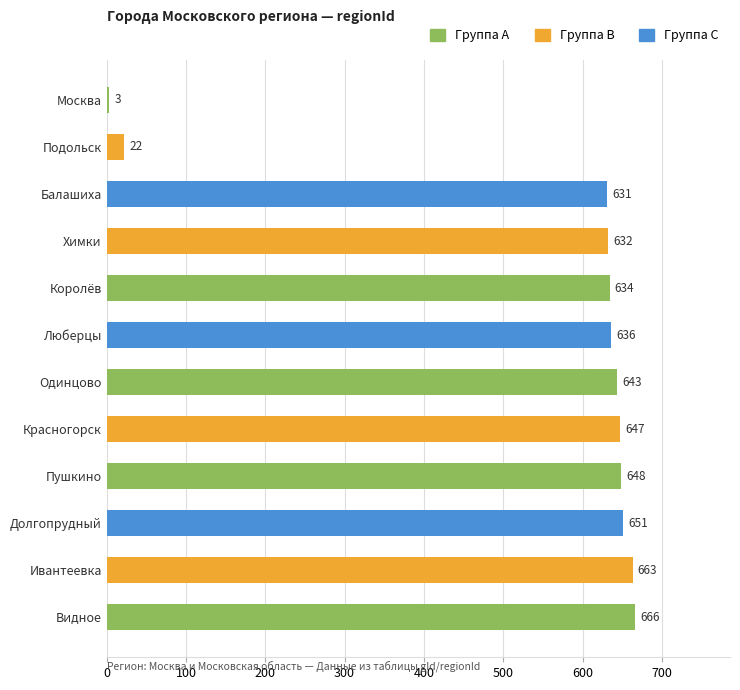

Where is the data nearest to the value 334?

Балашиха